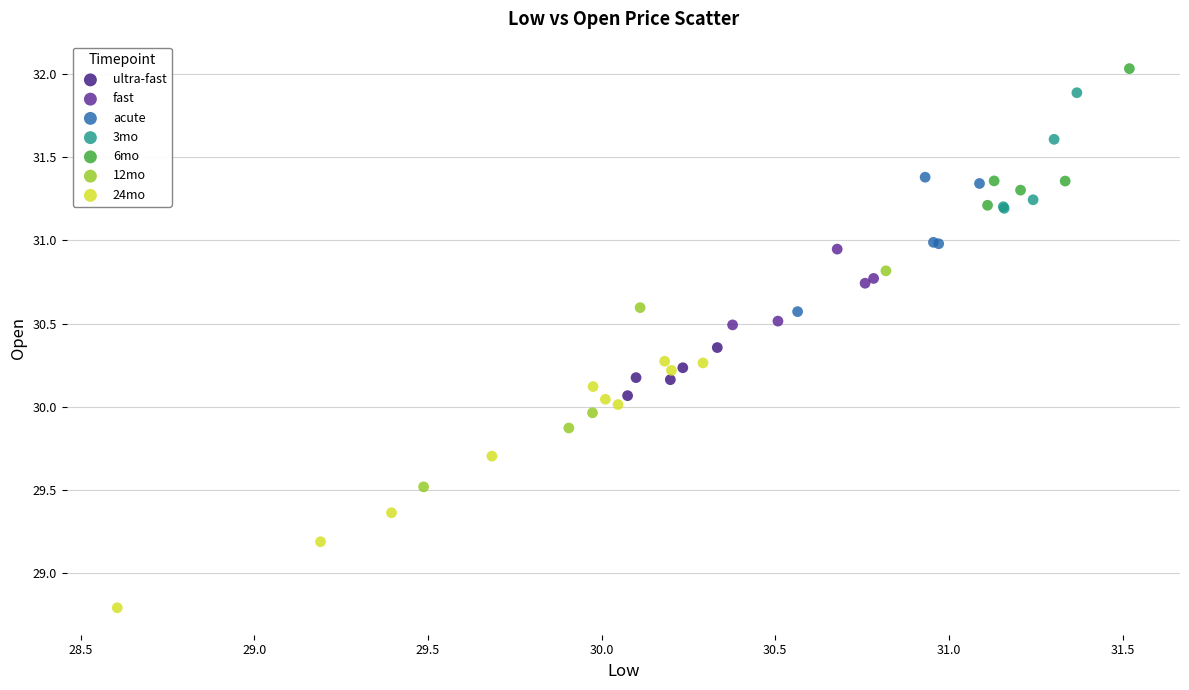

Which series has the widest spread of Y values?

24mo